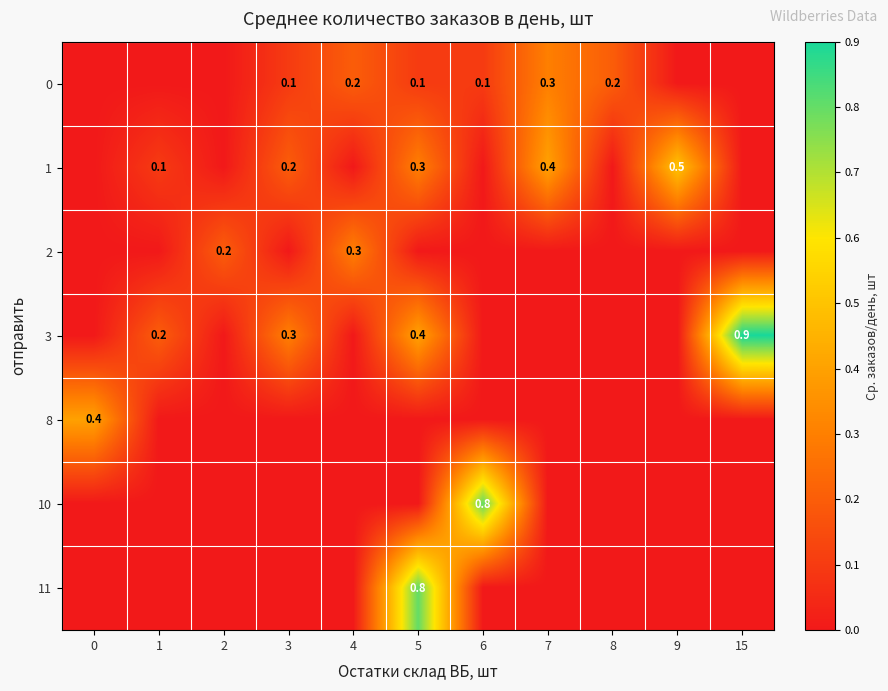

At which category is the sum across all series the highest?

5